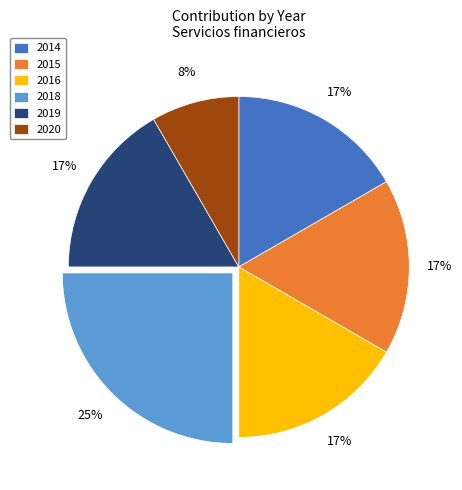

Which has a higher value, 2015 or 2020?

2015